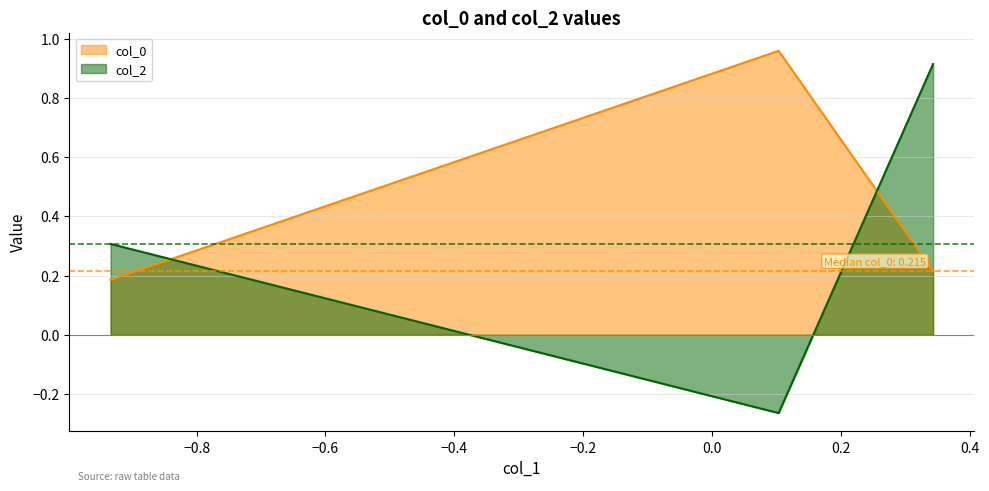

What is the value of the col_2 point at the 3rd from the left?

0.9